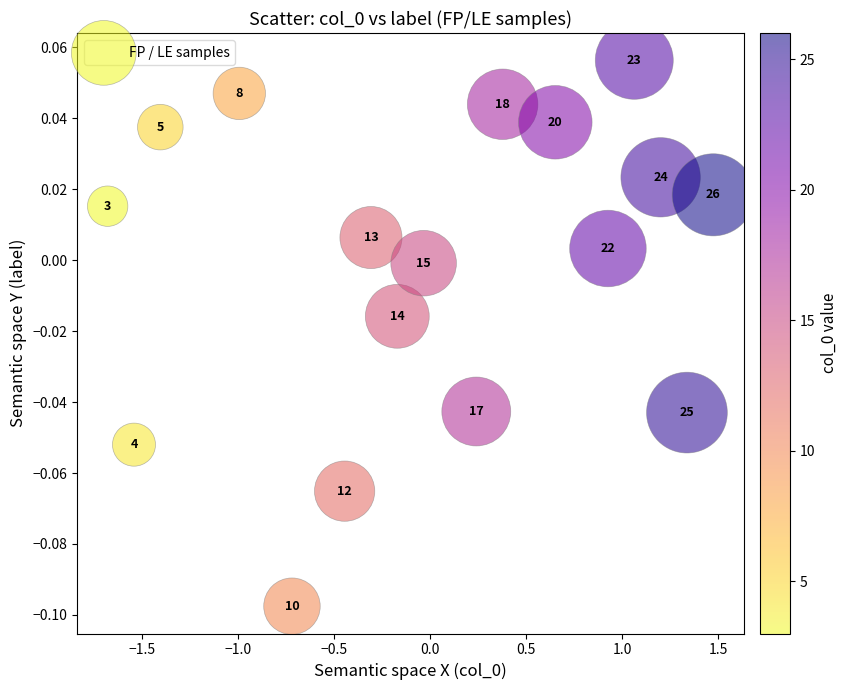

What is the range of X values (max minus min)?

3.2